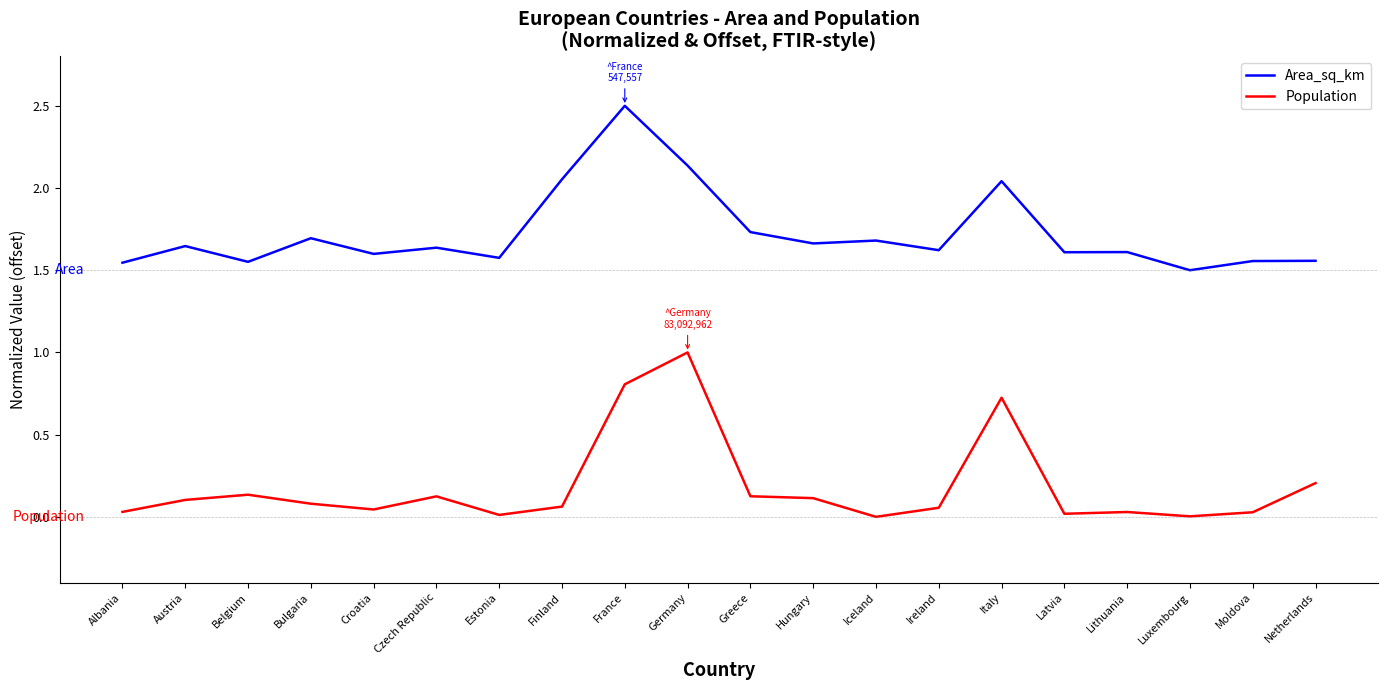

List the series in order of their overall mean, lowest first.

Population, Area_sq_km